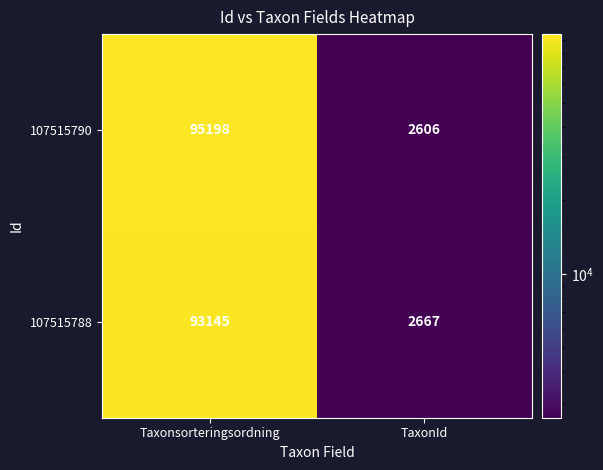

What is the smallest value displayed?

2606